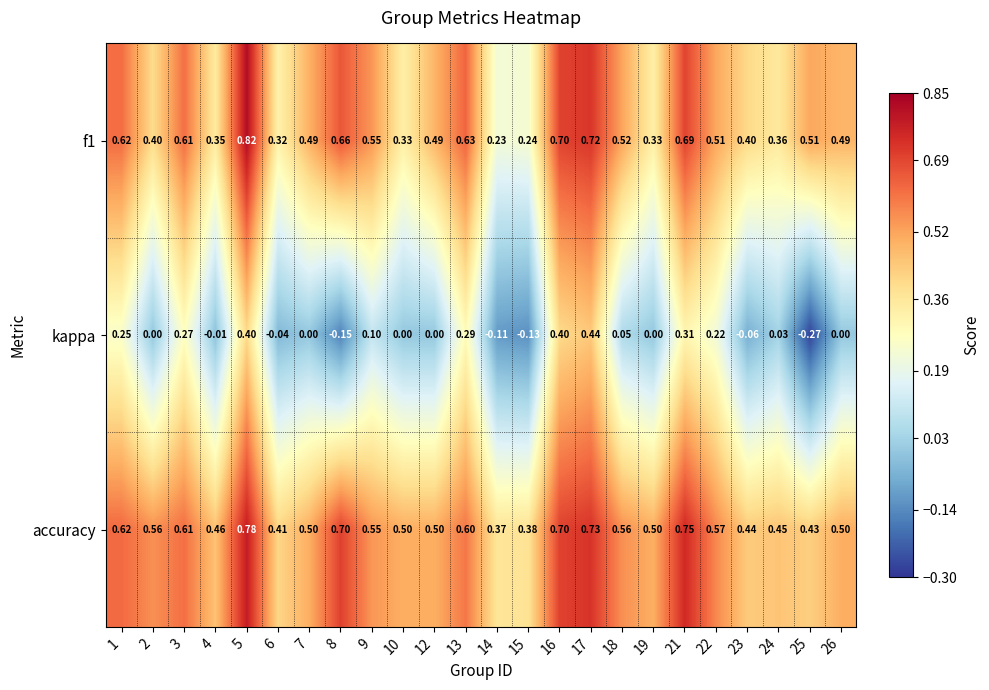

Which series changed the most between 5 and 25?

kappa